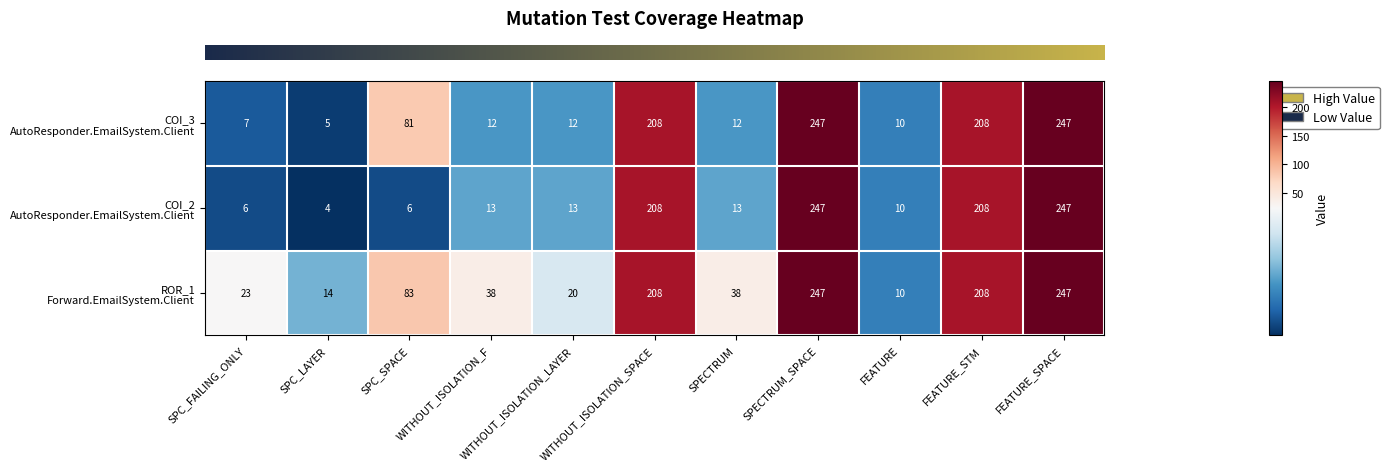

What is the maximum value shown in the chart?

247